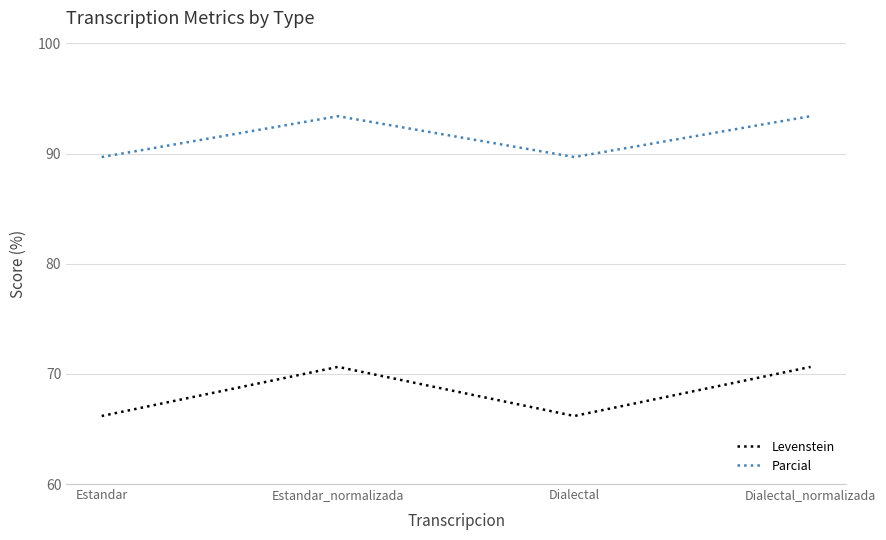

What position from the left is Dialectal_normalizada?

4